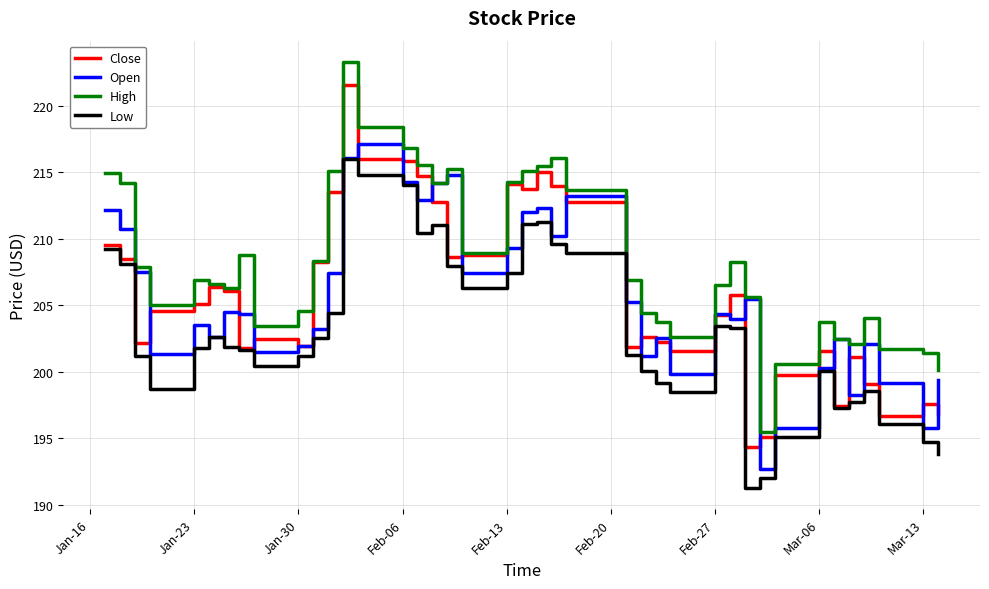

True or false: High and Low cross at least once.

False